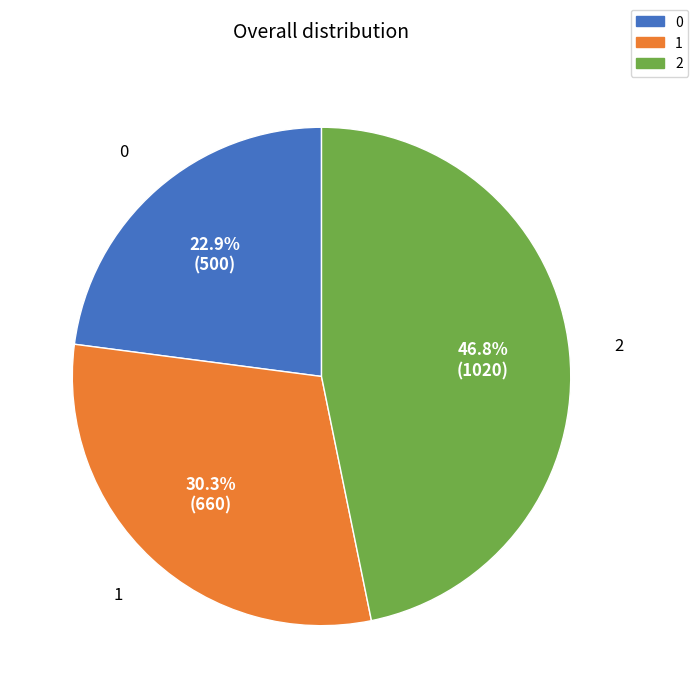

Rank the categories by value from lowest to highest.

0, 1, 2